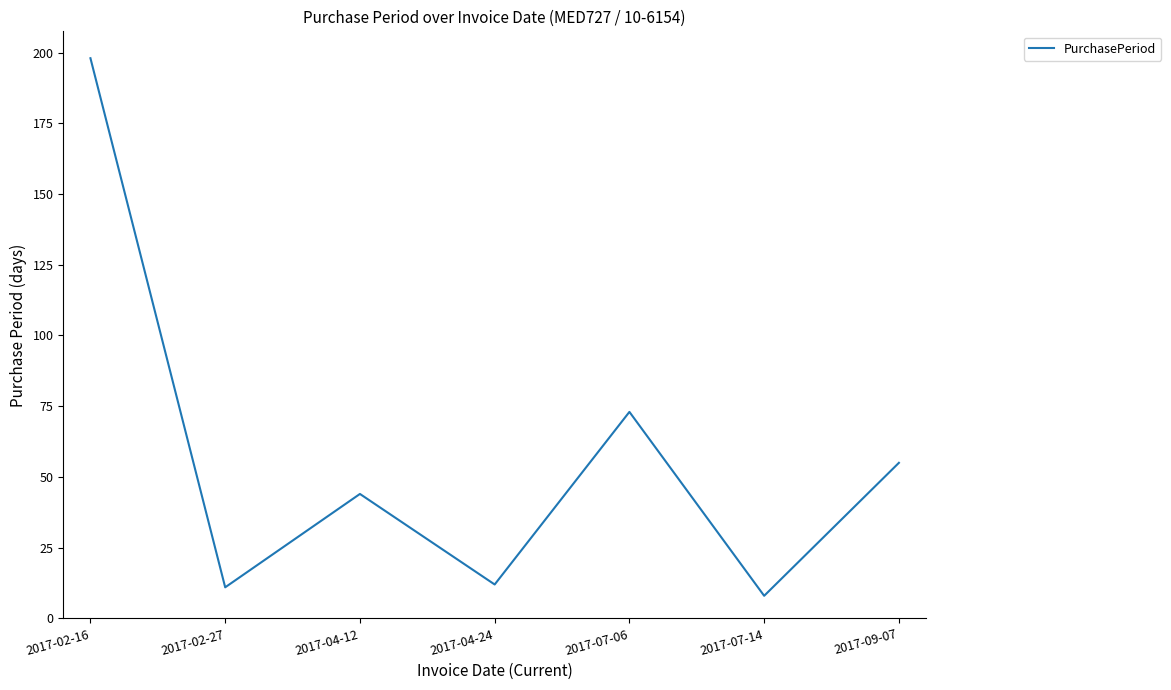

What is the smallest value displayed?

8